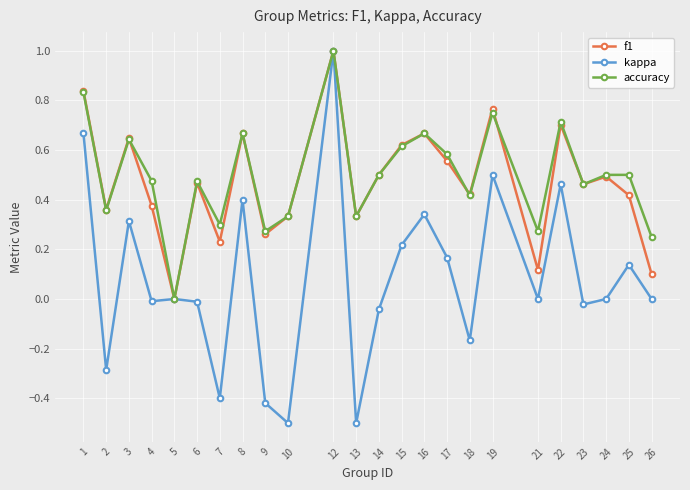

At which category is the sum across all series the highest?

12